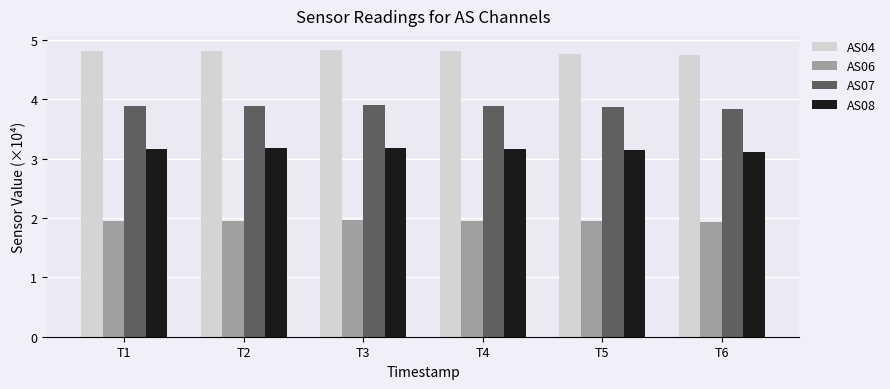

What is the spread (max minus min) of values at T2?

2.9